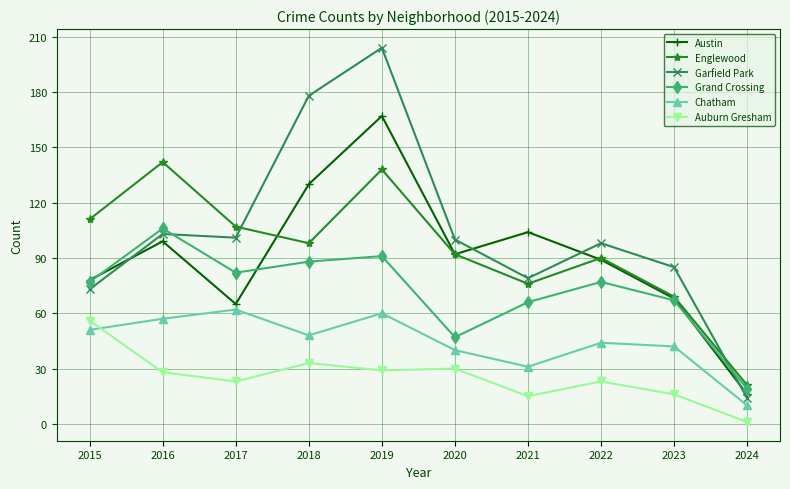

What is the spread (max minus min) of values at 2020?

70